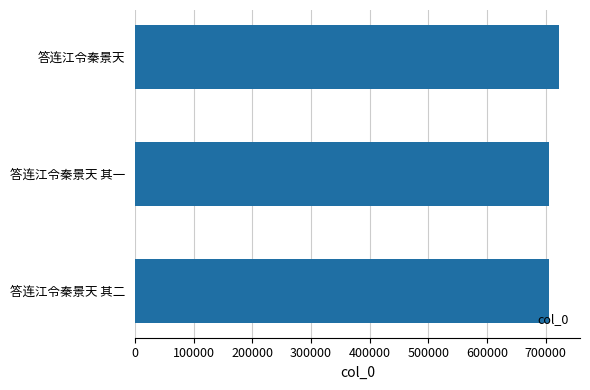

What is the average value?

711409